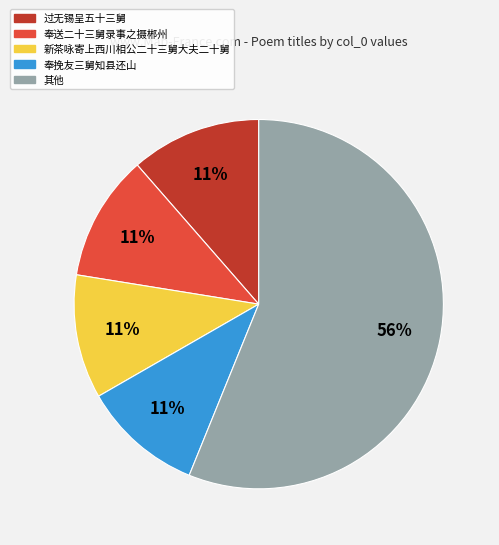

How many slices are in this pie chart?

5